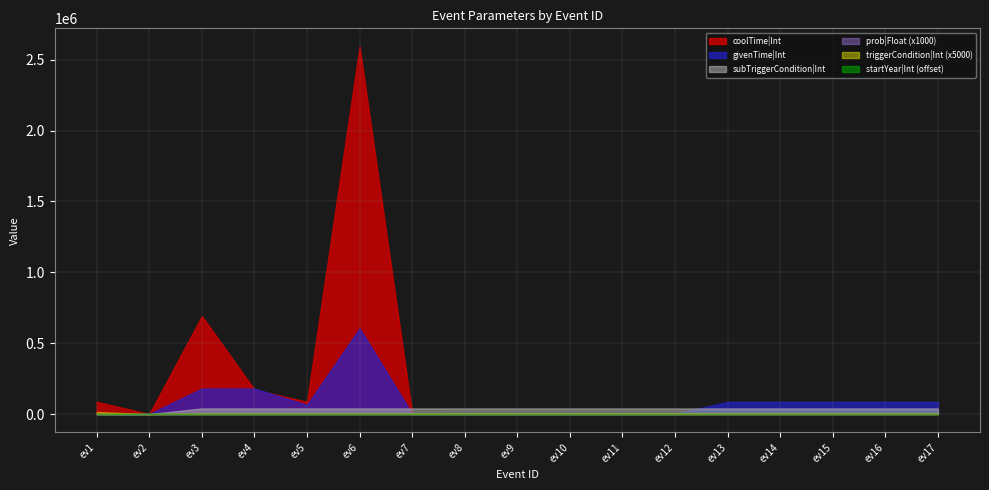

Where do givenTime|Int and coolTime|Int first cross each other?

ev1 and ev2